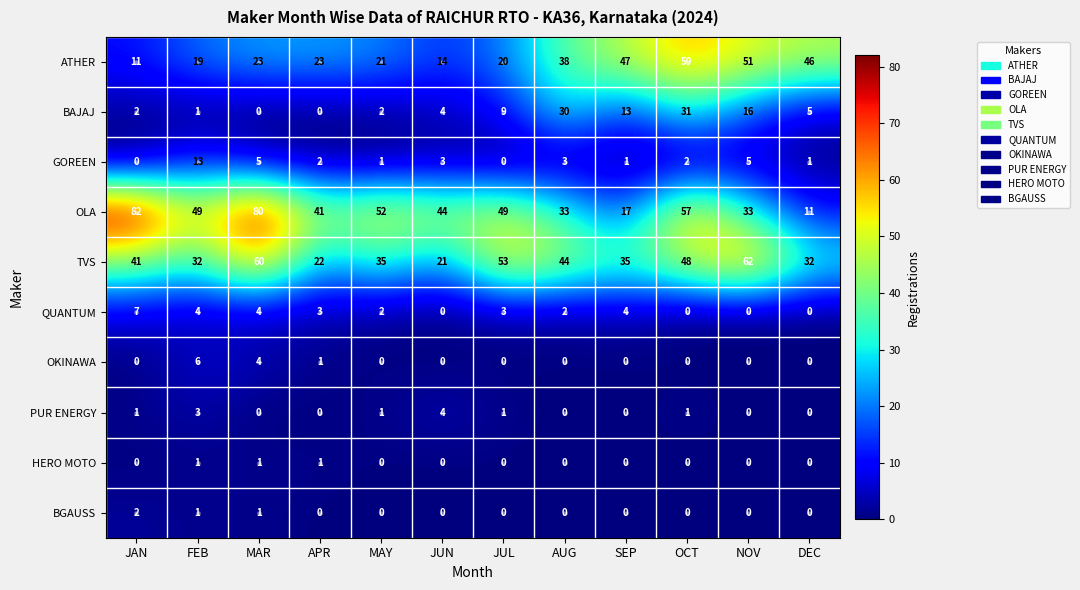

What is the total value across all series at FEB?

129